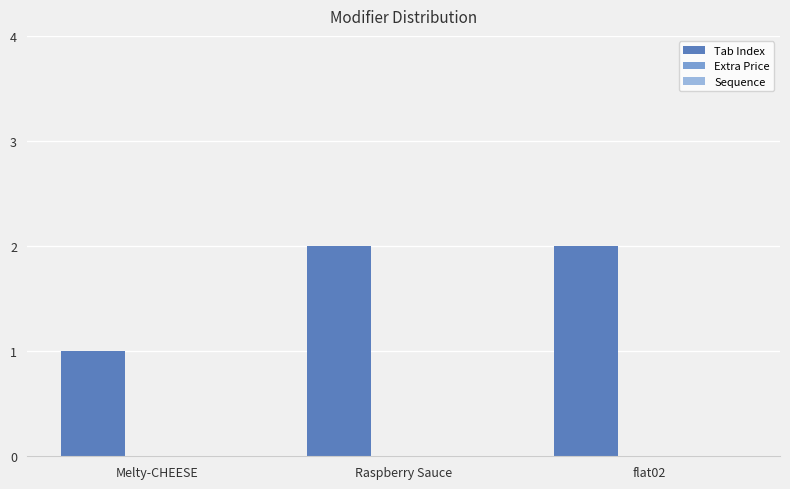

What is the sum of all values?

5